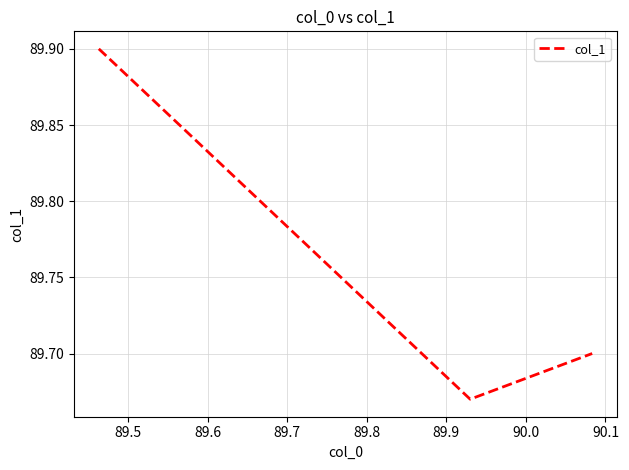

What is the difference between the maximum and minimum values?

0.2